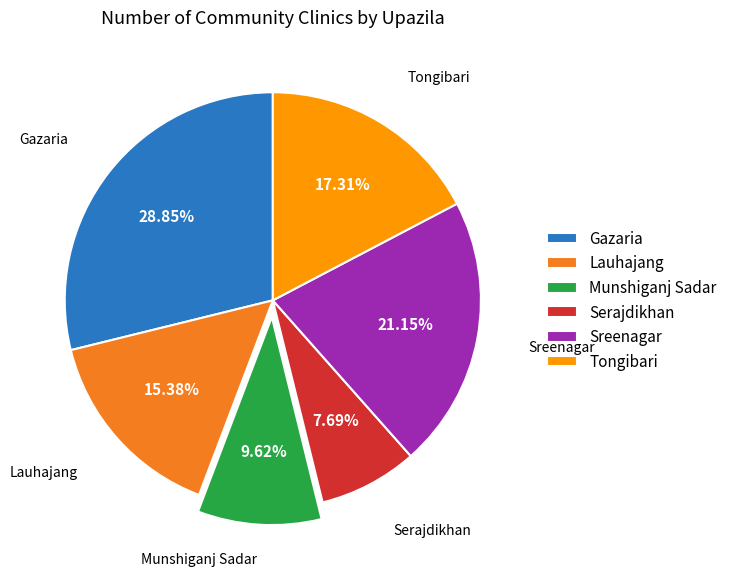

Combined, do Munshiganj Sadar and Lauhajang account for over 50%?

No